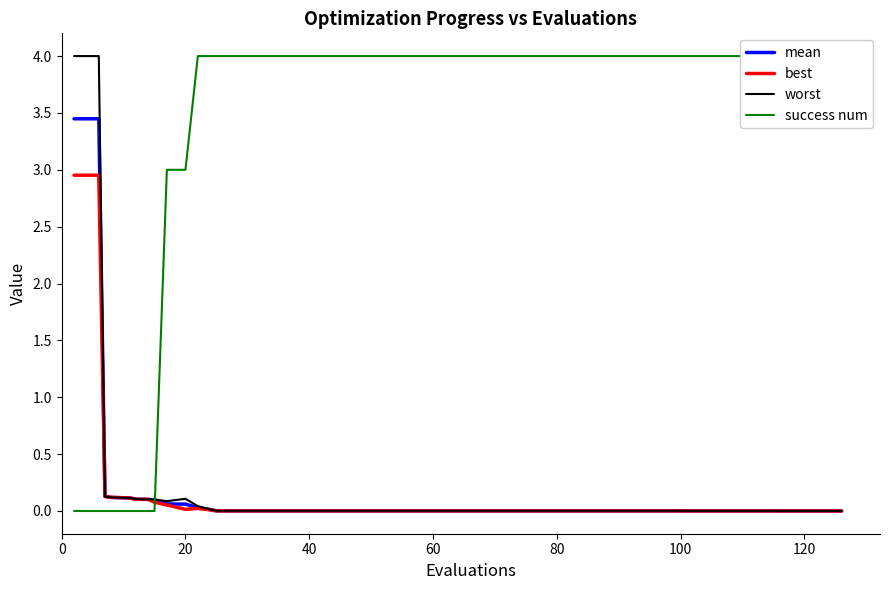

True or false: worst and best cross at least once.

False